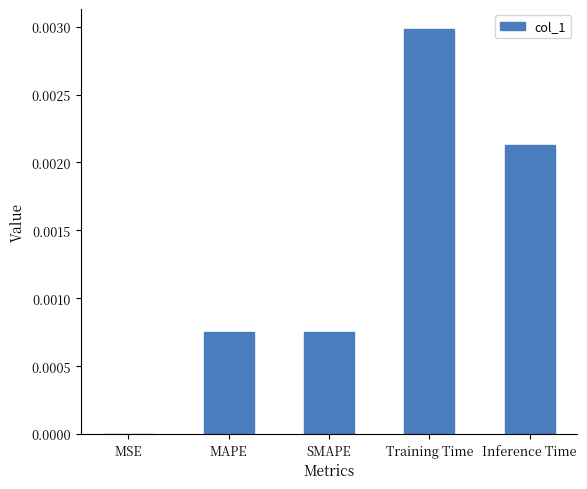

Is it true that the value at MAPE is 0.0?

True